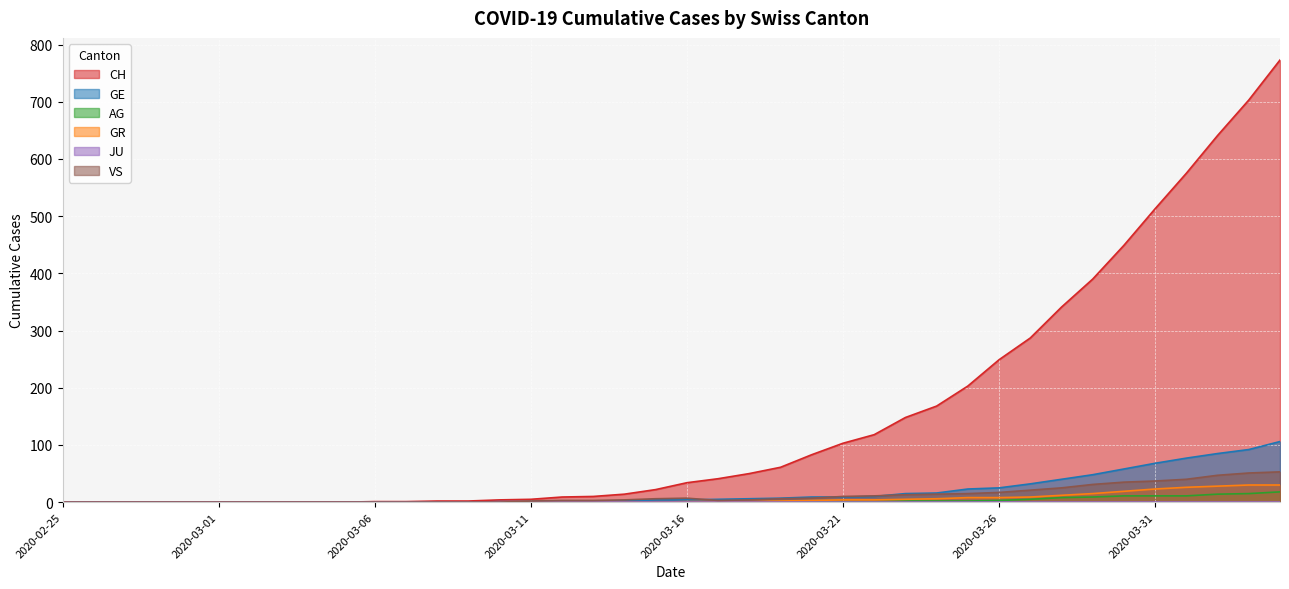

Is it true that GR equals -19 at 2020-03-14?

False